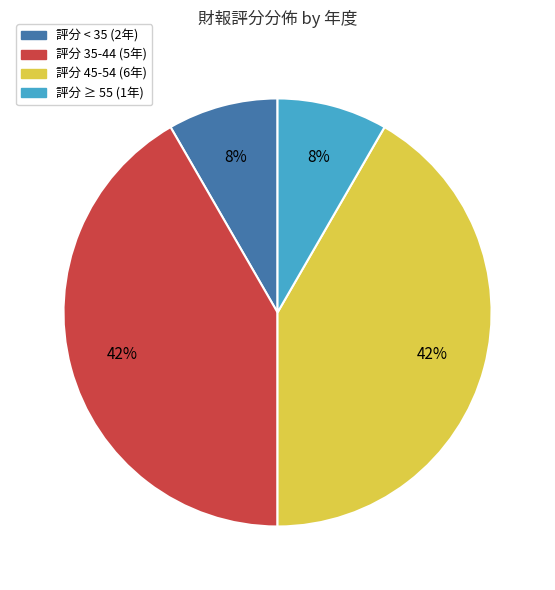

To the nearest percent, what is the average slice percentage?

25%